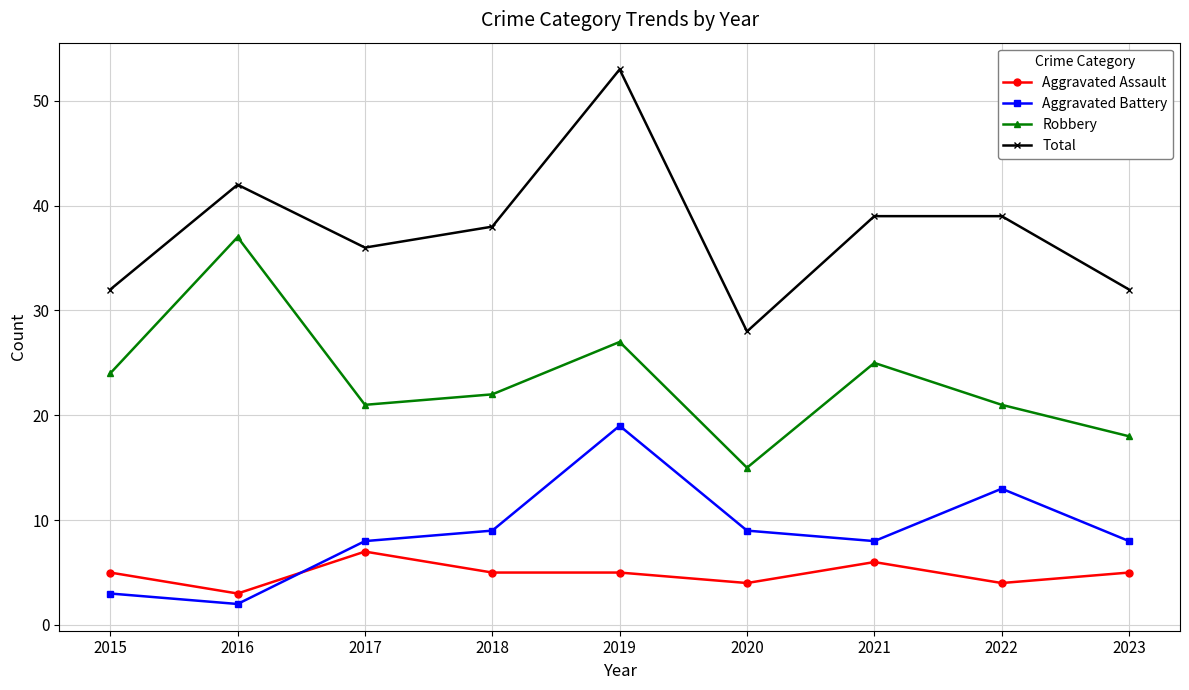

What is the sum of all Aggravated Battery values?

79